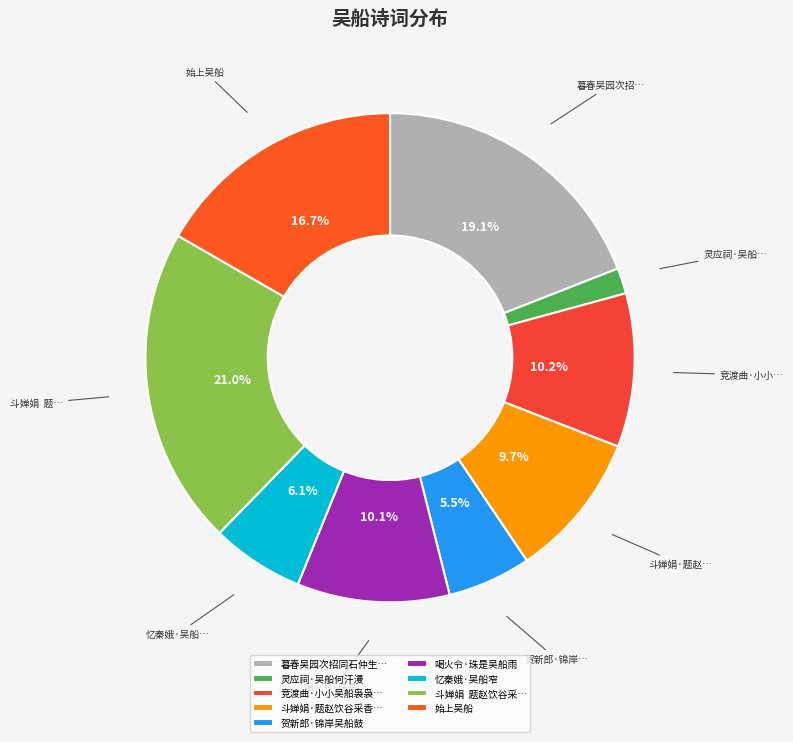

What percentage is the 喝火令·珠是吴船雨 slice, to the nearest percent?

10%